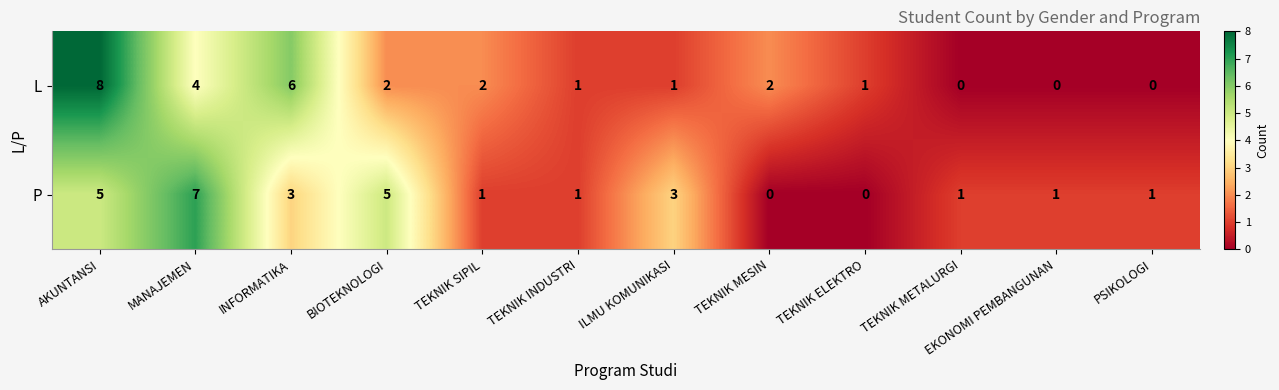

Rank the series by their average value, from lowest to highest.

L, P